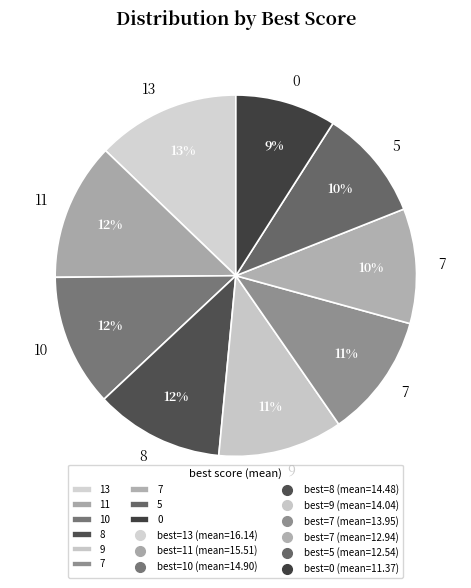

Count the number of slices in the pie.

9